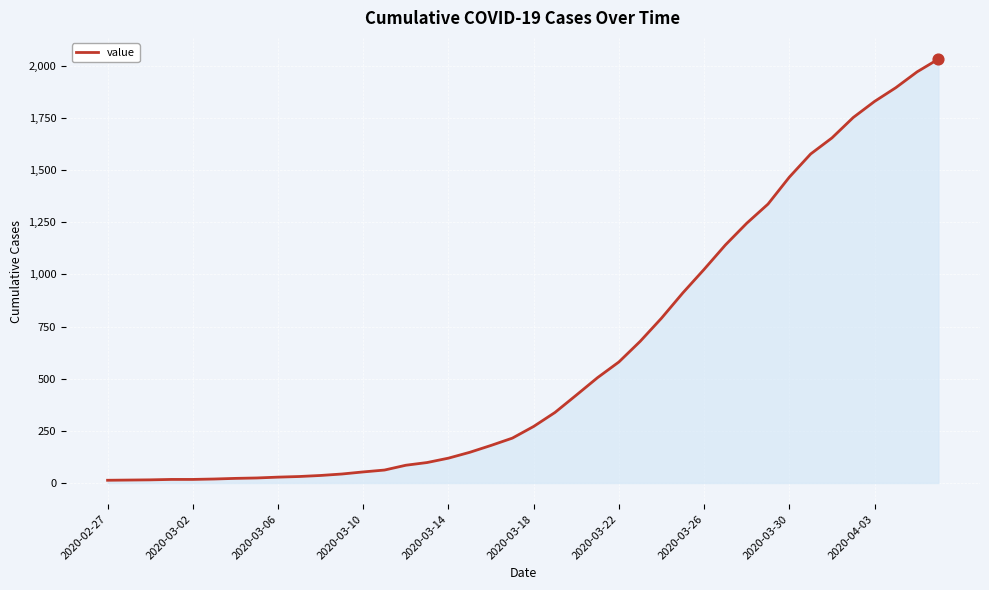

What is the greatest value displayed?

2032